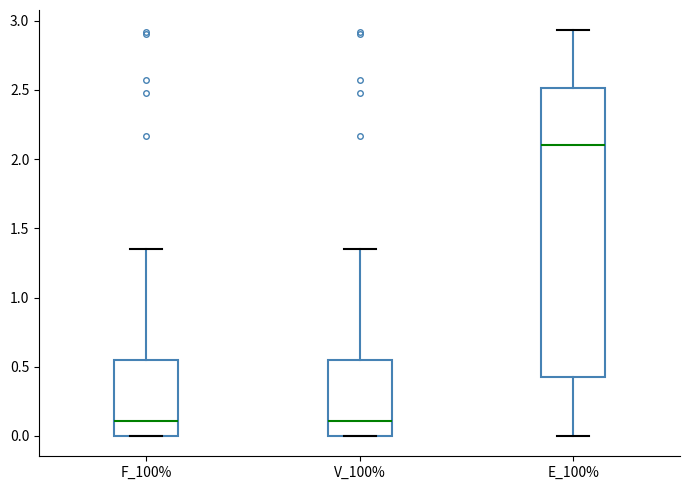

Where is the upper edge of the box for V_100% on the y-axis? The values are not printed on the chart, so give them approximately, as read against the axis.

0.55